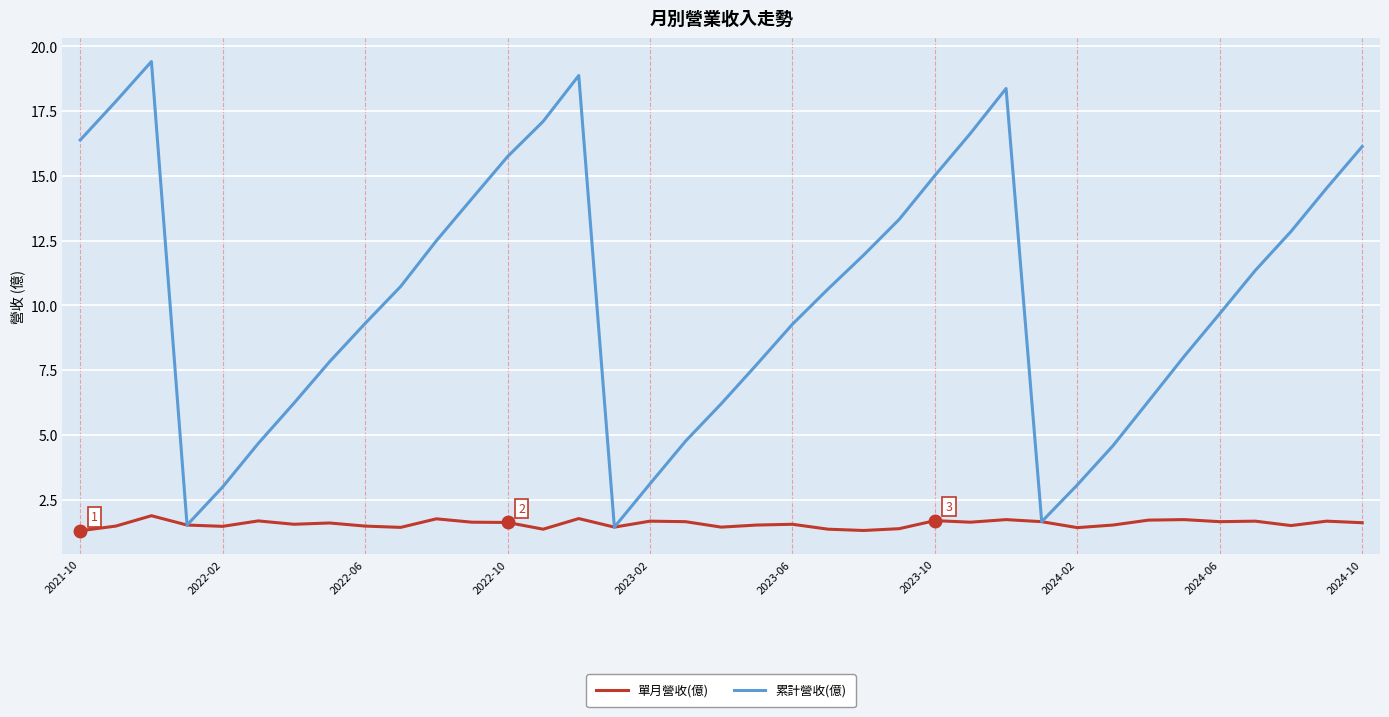

Which series has the widest spread of values?

累計營收(億)